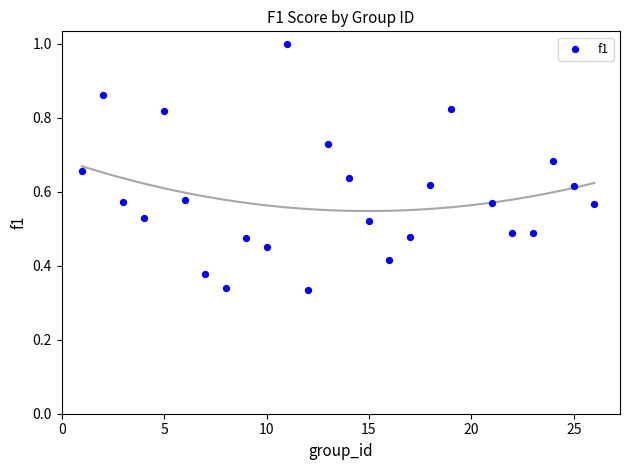

What is the range of X values (max minus min)?

25.0